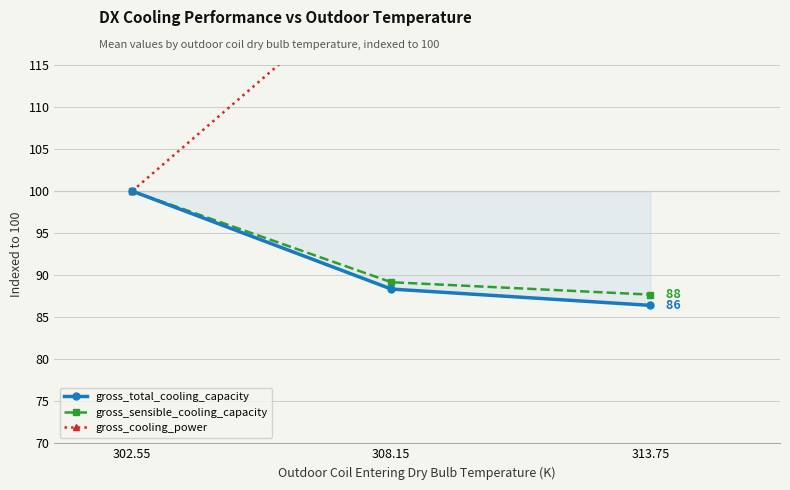

What is the label of the 3rd point from the right?

302.55